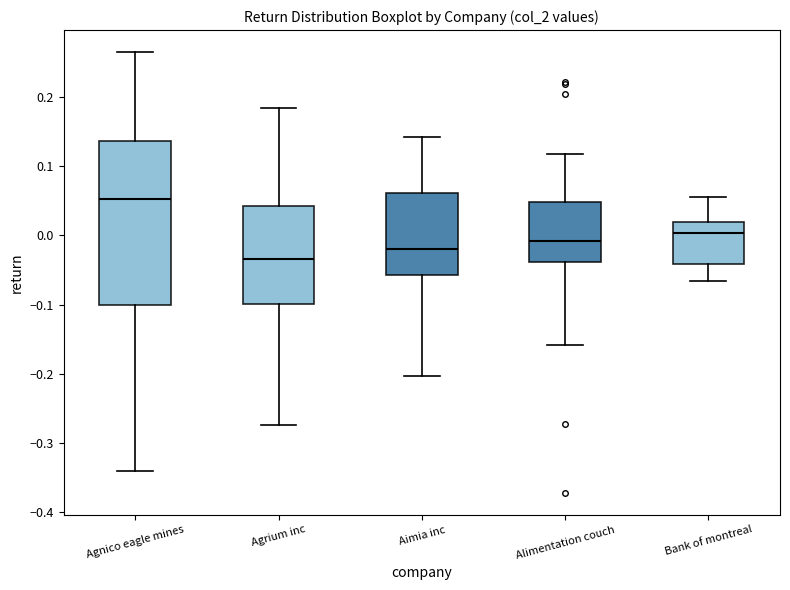

Reading left to right, transcribe this box plot: for each box, give where its median line is, the range the box spans, and where its two whiskers end, as read against the y-axis. The values are not printed on the chart, so give them approximately, as read against the axis.

Agnico eagle mines: median 0.05, box -0.10 to 0.14, whiskers -0.34 to 0.27
Agrium inc: median -0.03, box -0.10 to 0.04, whiskers -0.27 to 0.18
Aimia inc: median -0.02, box -0.06 to 0.06, whiskers -0.20 to 0.14
Alimentation couch: median -0.01, box -0.04 to 0.05, whiskers -0.16 to 0.12
Bank of montreal: median 0.00, box -0.04 to 0.02, whiskers -0.07 to 0.06